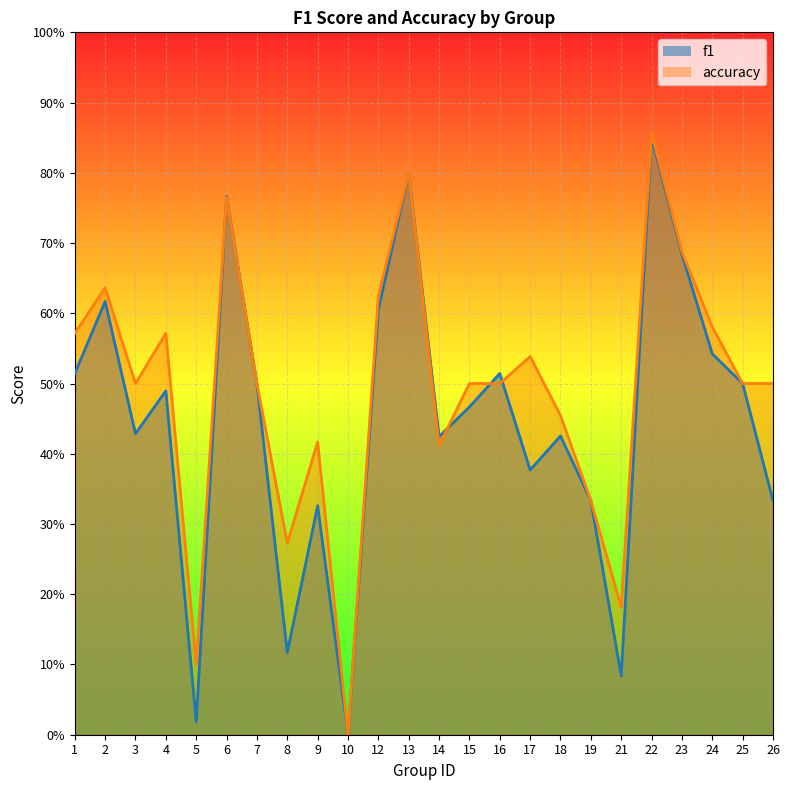

Reading right to left, what are all the values shown in this chart?

f1: 0.3	0.5	0.5	0.7	0.9	0.1	0.3	0.4	0.4	0.5	0.5	0.4	0.8	0.6	0.0	0.3	0.1	0.5	0.8	0.0	0.5	0.4	0.6	0.5
accuracy: 0.5	0.5	0.6	0.7	0.9	0.2	0.3	0.5	0.5	0.5	0.5	0.4	0.8	0.6	0.0	0.4	0.3	0.5	0.8	0.1	0.6	0.5	0.6	0.6